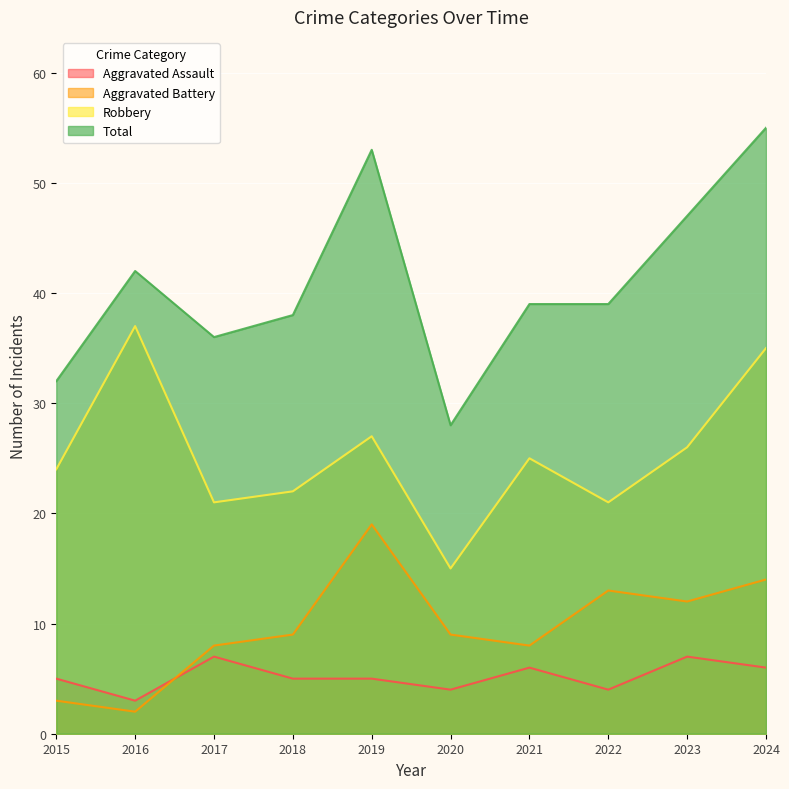

Which series has the largest total across all categories?

Total